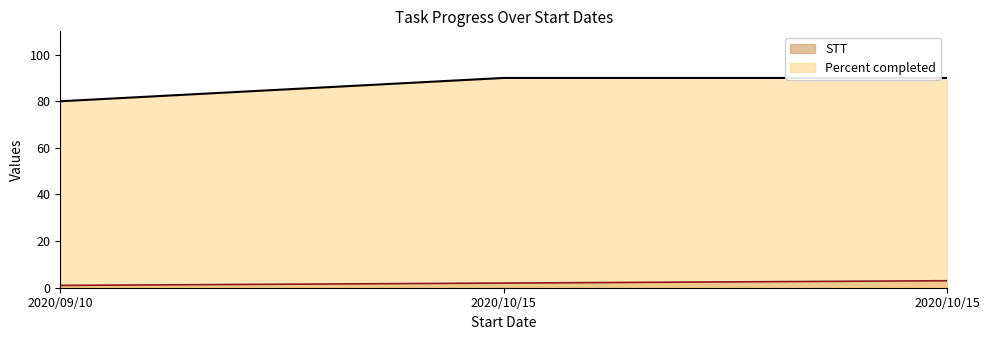

What are all the series names shown in the legend?

STT, Percent completed